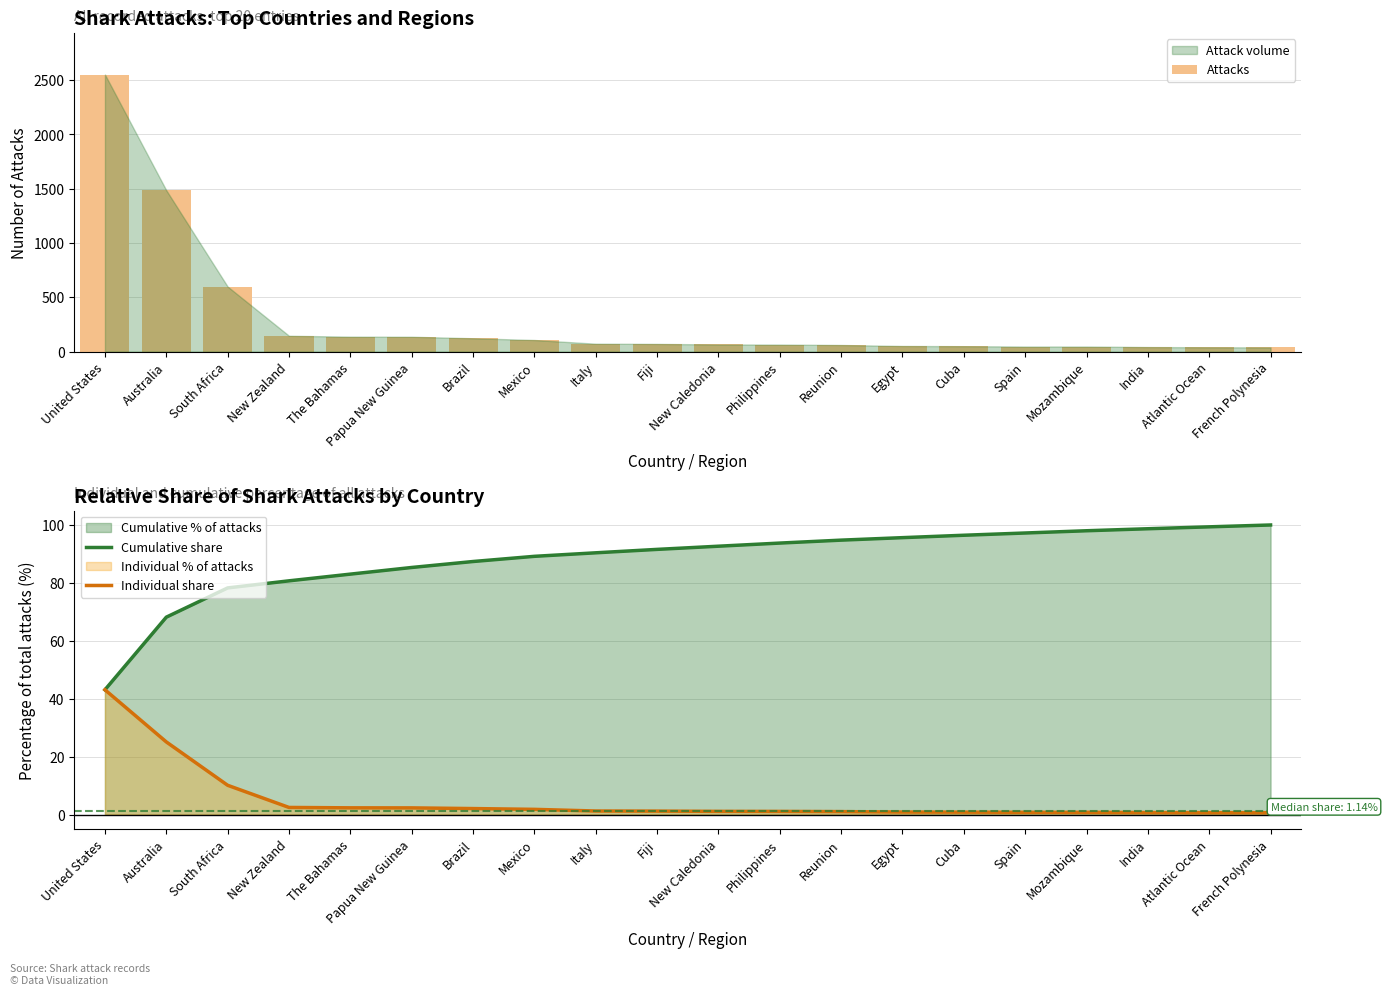

Which series has the largest range (max minus min)?

Attacks